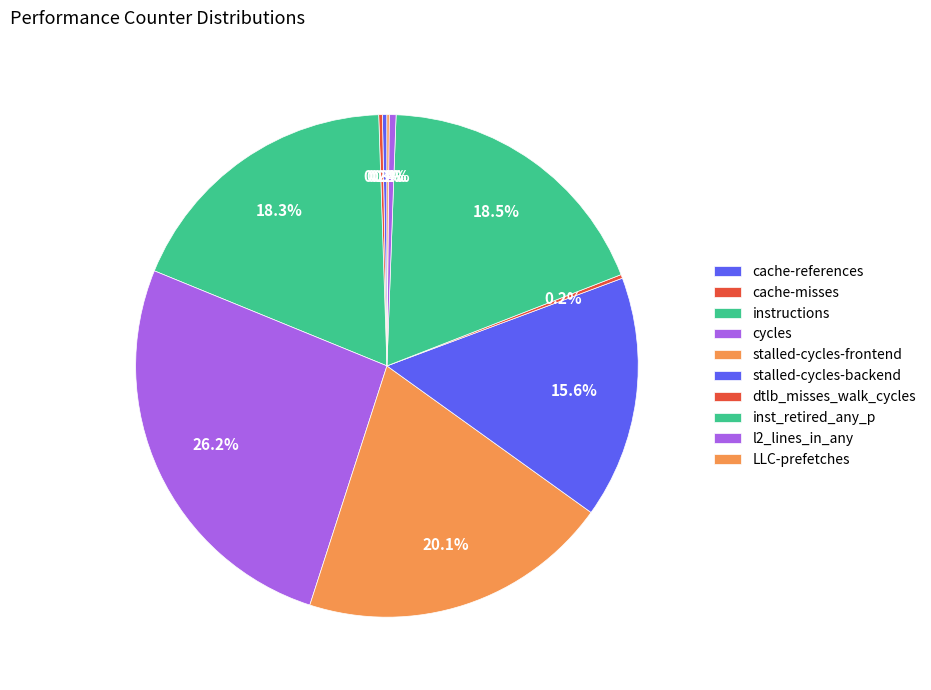

Do cycles and dtlb_misses_walk_cycles together represent more than half of the pie?

No